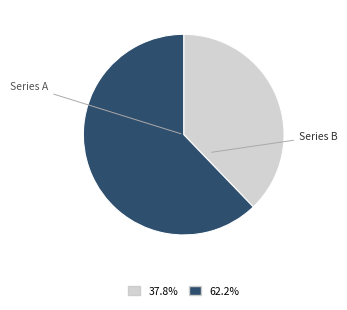

Does any single category account for the majority?

Yes